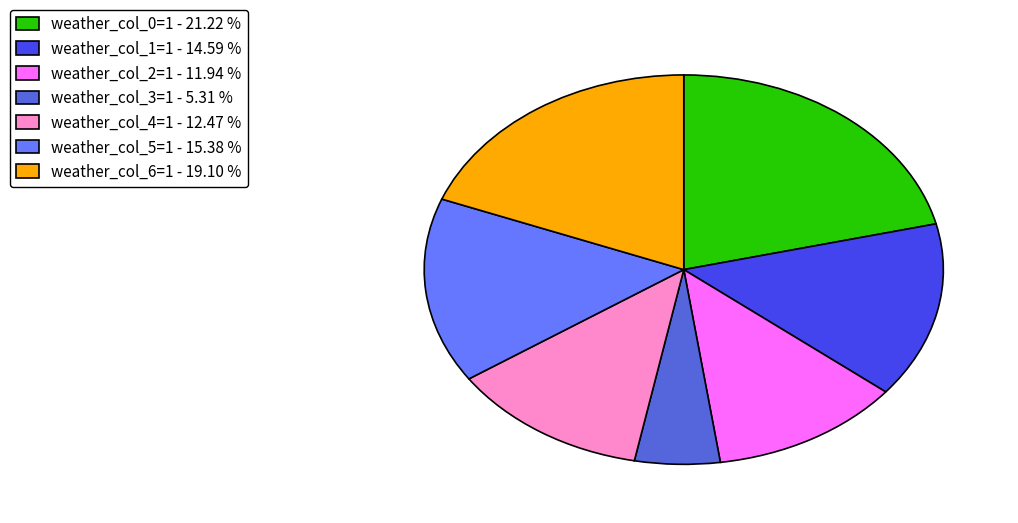

Which slice is the smallest?

weather_col_3=1